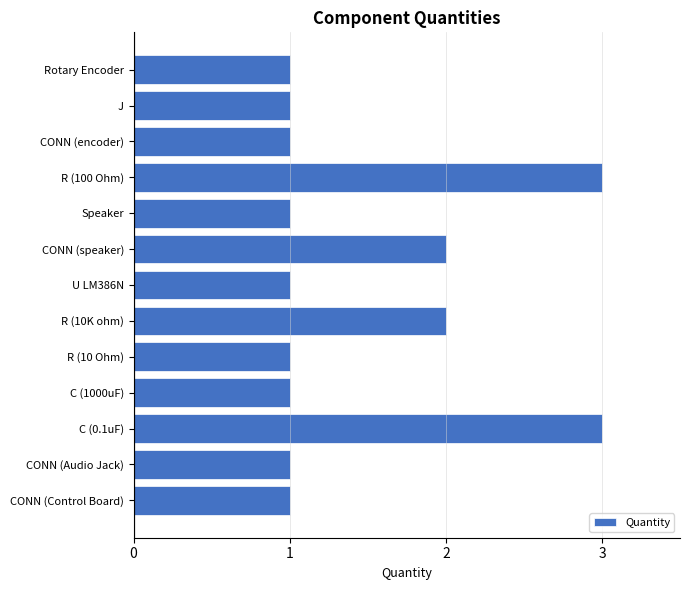

Reading top to bottom, what are all the values shown in this chart?

Rotary Encoder=1	J=1	CONN (encoder)=1	R (100 Ohm)=3	Speaker=1	CONN (speaker)=2	U LM386N=1	R (10K ohm)=2	R (10 Ohm)=1	C (1000uF)=1	C (0.1uF)=3	CONN (Audio Jack)=1	CONN (Control Board)=1